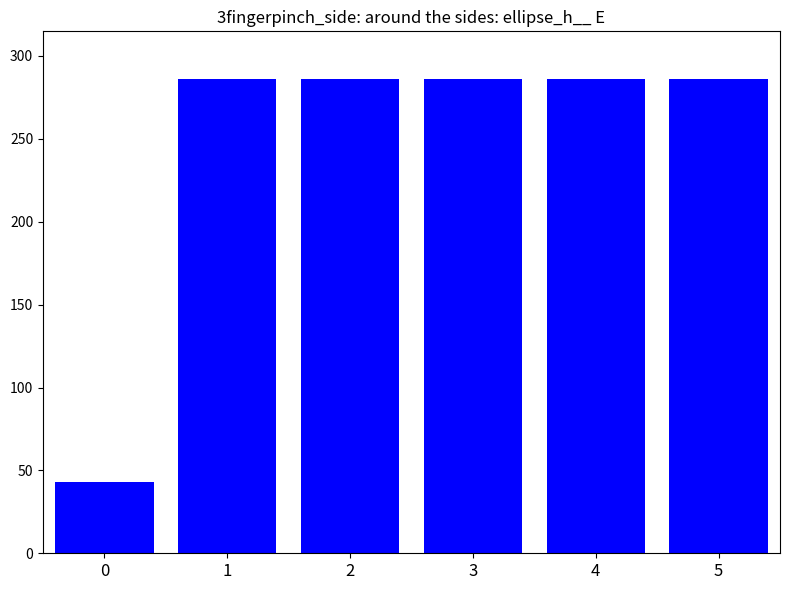

True or false: the data shows 382.8 at 2.

False